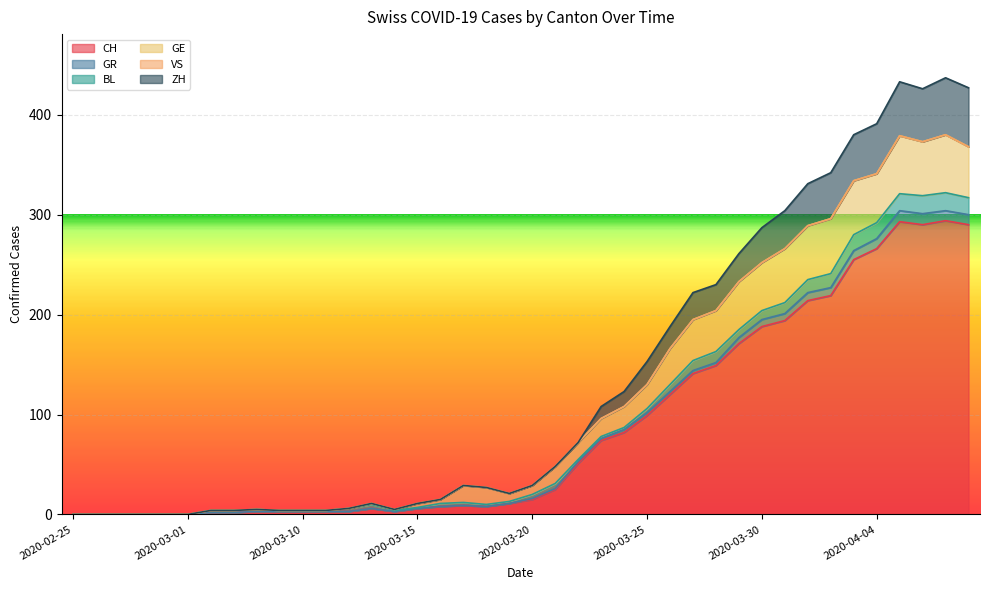

What is the highest value of the CH series?

294